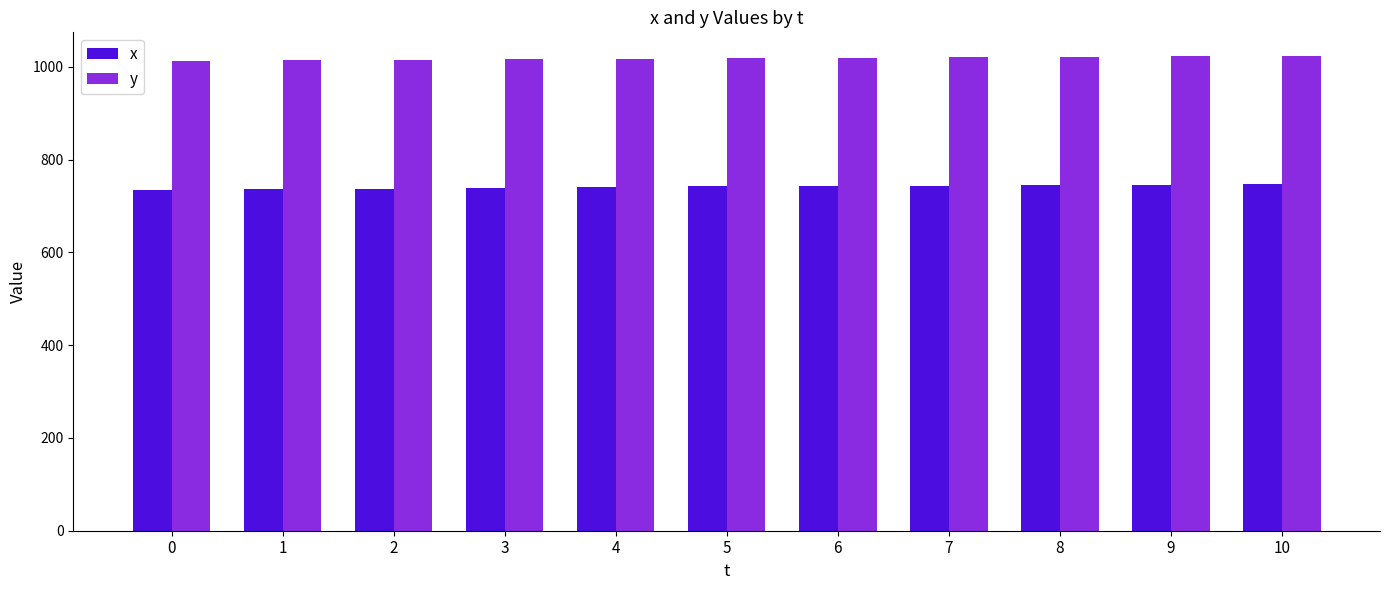

List the series in order of their overall mean, lowest first.

x, y